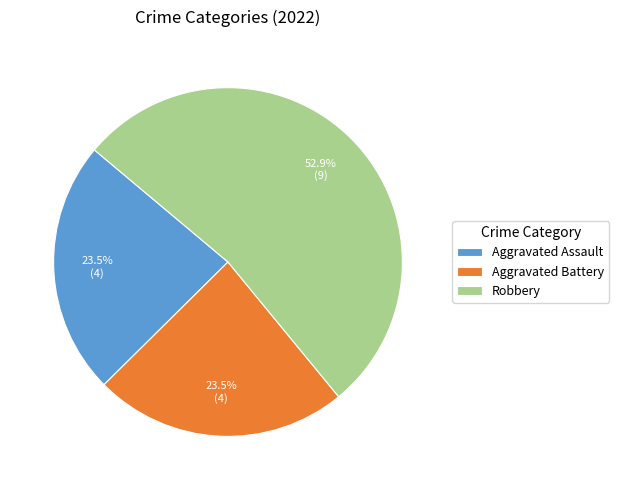

What is the ratio of the value at Robbery to the value at Aggravated Battery?

2.3